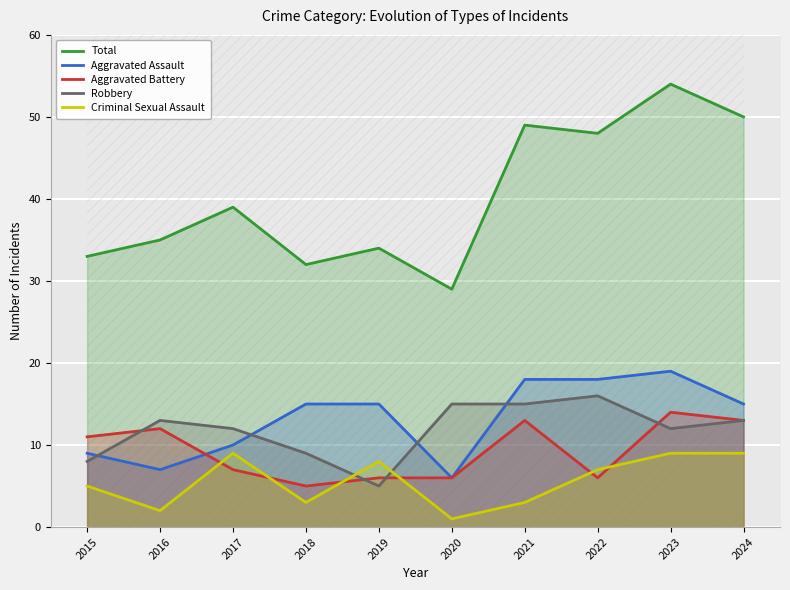

What is the average value of the Aggravated Battery series?

9